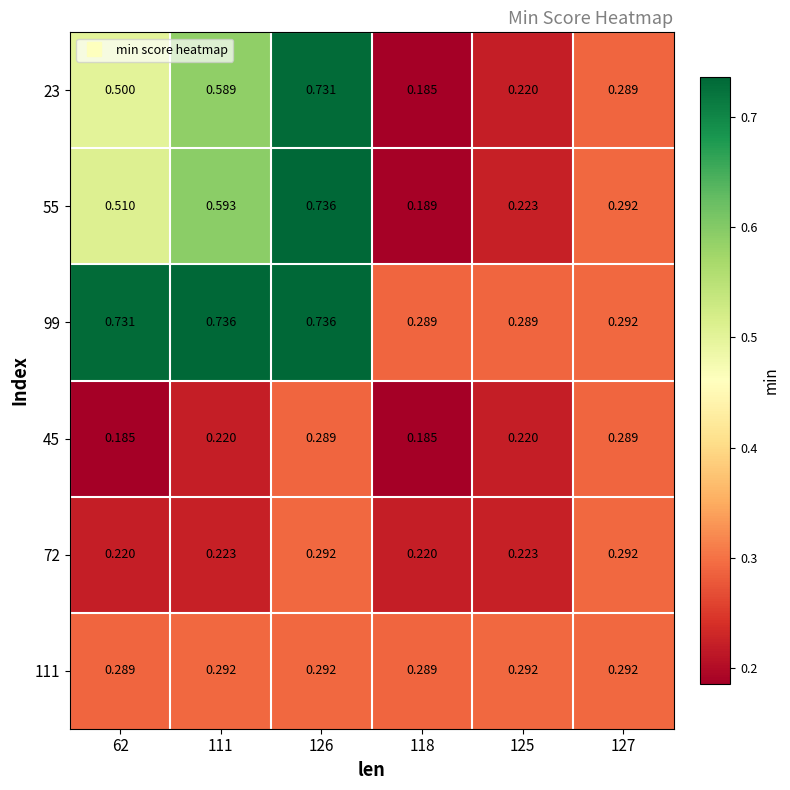

Is the value of 72 at 127 greater than the value of 23 at 125?

Yes